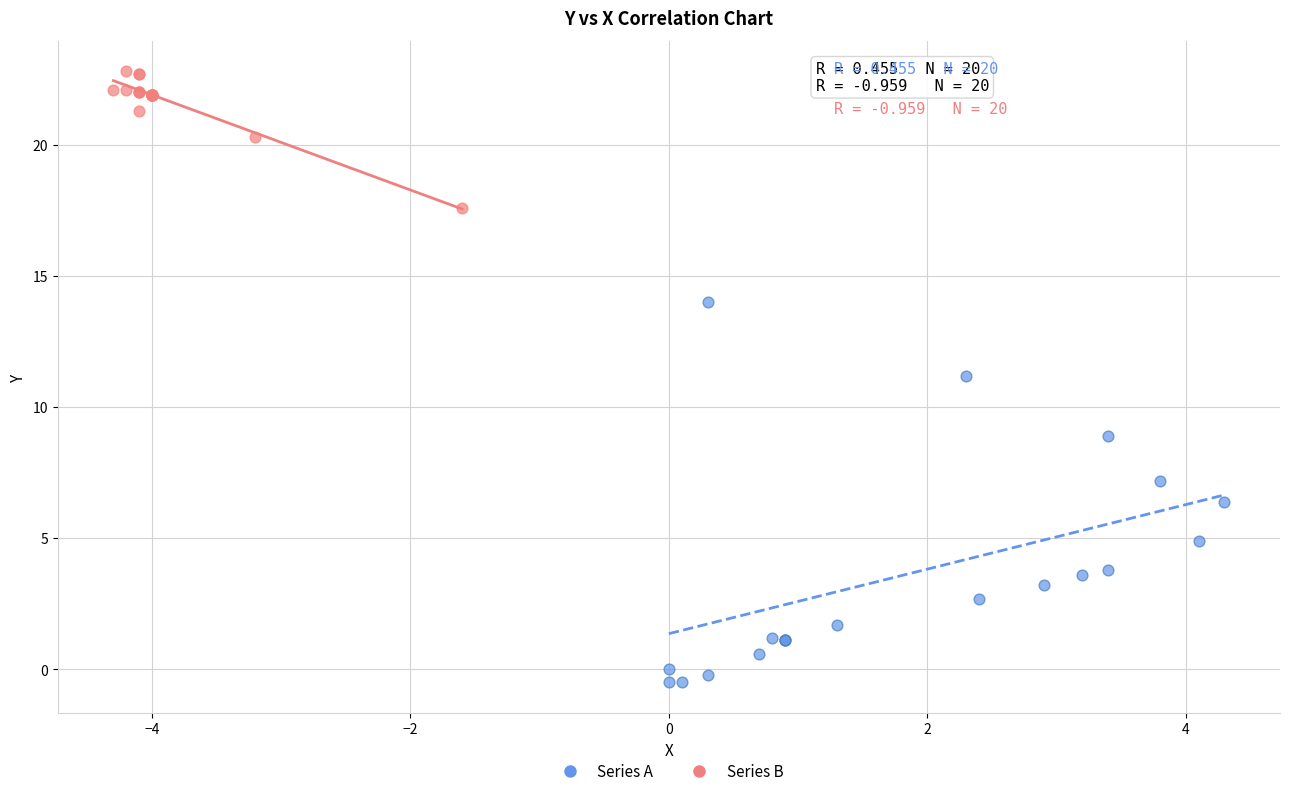

Which series contains the highest Y value?

Series B